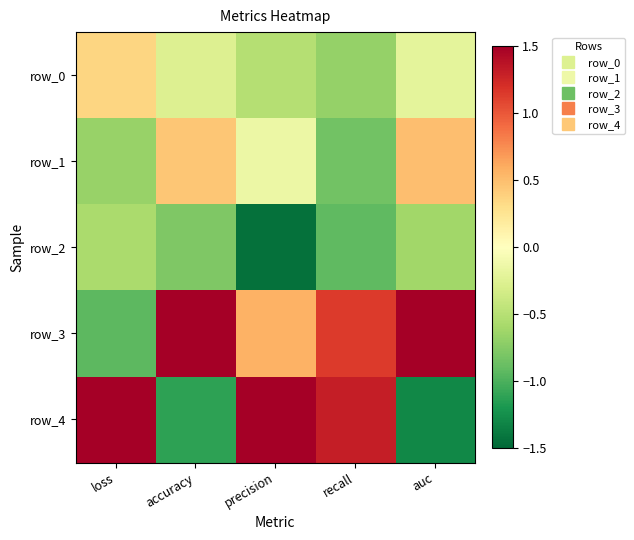

At which label does row_2 reach its minimum?

precision